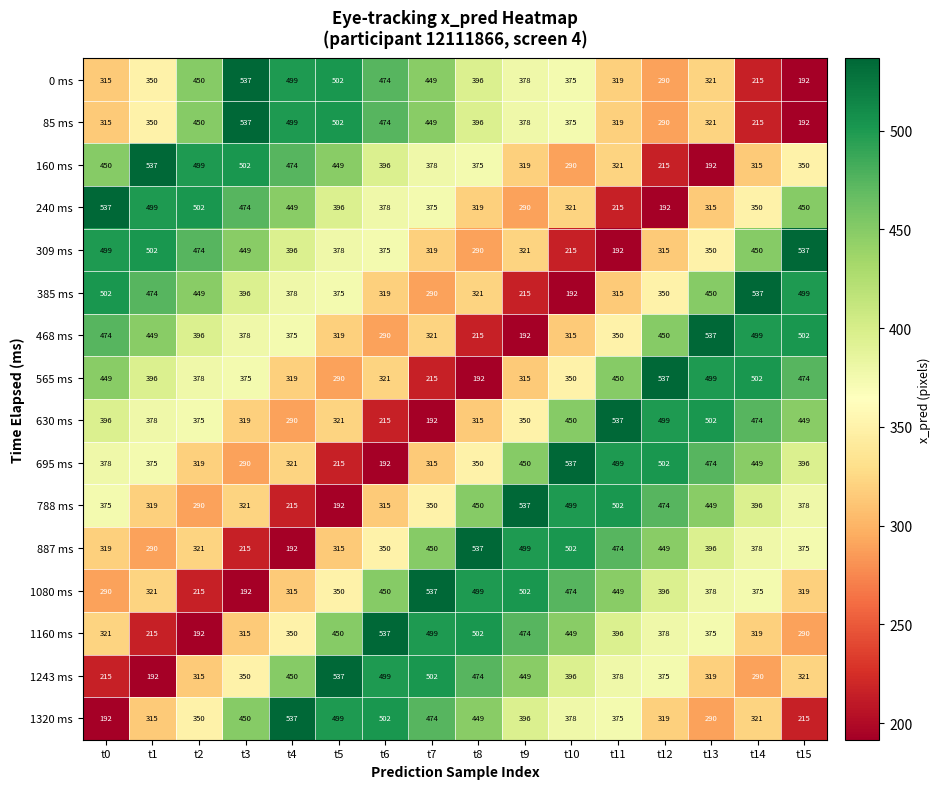

The value of 1243 ms at t6 is 499. True or false?

True